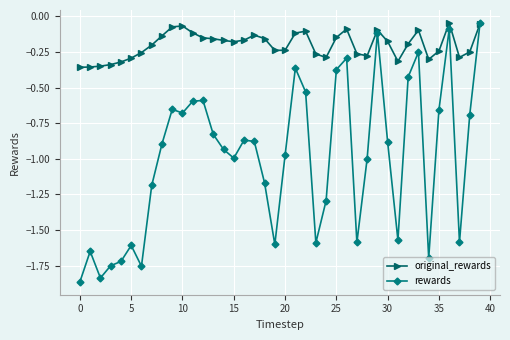

Which series has the largest range (max minus min)?

rewards